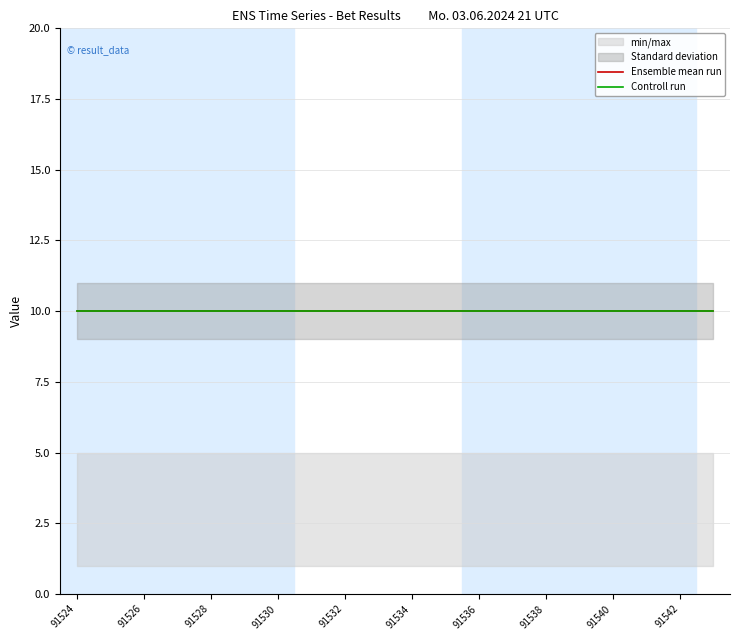

Reading left to right, what are all the values shown in this chart?

split: 91524=1	91525=1	91526=1	91527=1	91528=1	91529=1	91530=1	91531=1	91532=1	91533=1	91534=1	91535=1	91536=1	91537=1	91538=1	91539=1	91540=1	91541=1	91542=1	91543=1
result_type: 91524=5	91525=5	91526=5	91527=5	91528=5	91529=5	91530=5	91531=5	91532=5	91533=5	91534=5	91535=5	91536=5	91537=5	91538=5	91539=5	91540=5	91541=5	91542=5	91543=5
limit: 91524=10	91525=10	91526=10	91527=10	91528=10	91529=10	91530=10	91531=10	91532=10	91533=10	91534=10	91535=10	91536=10	91537=10	91538=10	91539=10	91540=10	91541=10	91542=10	91543=10
limit2: 91524=10	91525=10	91526=10	91527=10	91528=10	91529=10	91530=10	91531=10	91532=10	91533=10	91534=10	91535=10	91536=10	91537=10	91538=10	91539=10	91540=10	91541=10	91542=10	91543=10